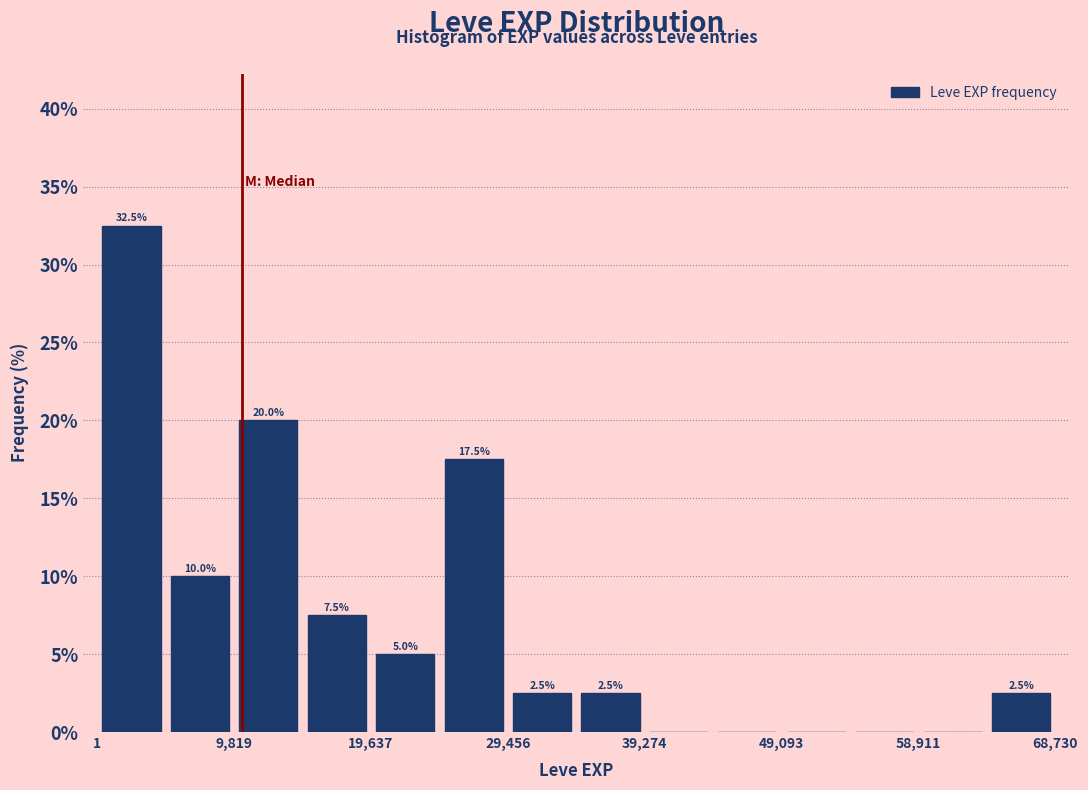

Over which range of the x-axis is the bar tallest?

0 to 5000